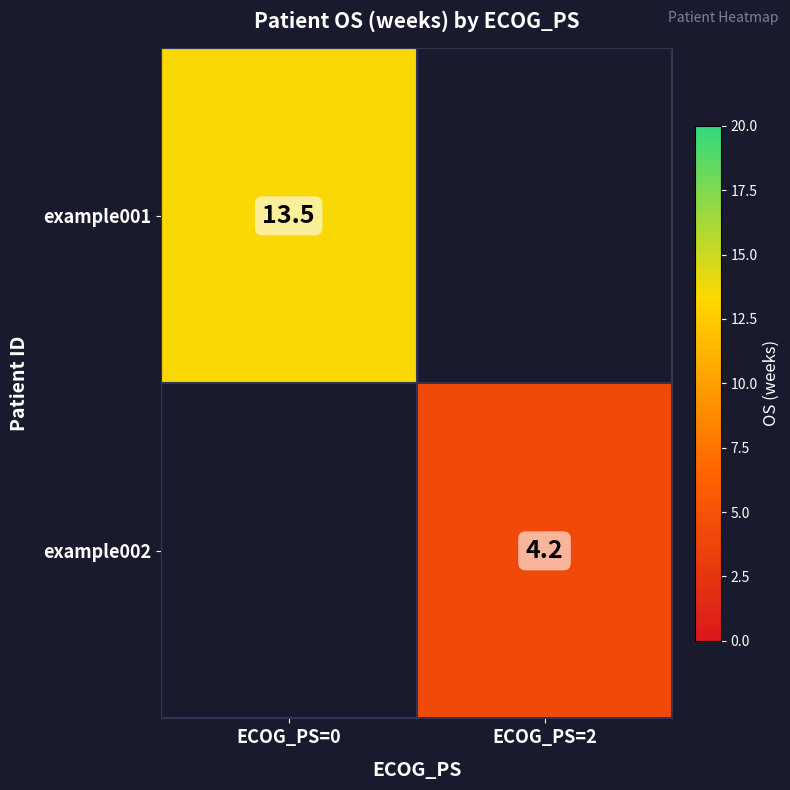

Is it true that example001 equals 20.5 at ECOG_PS=0?

False